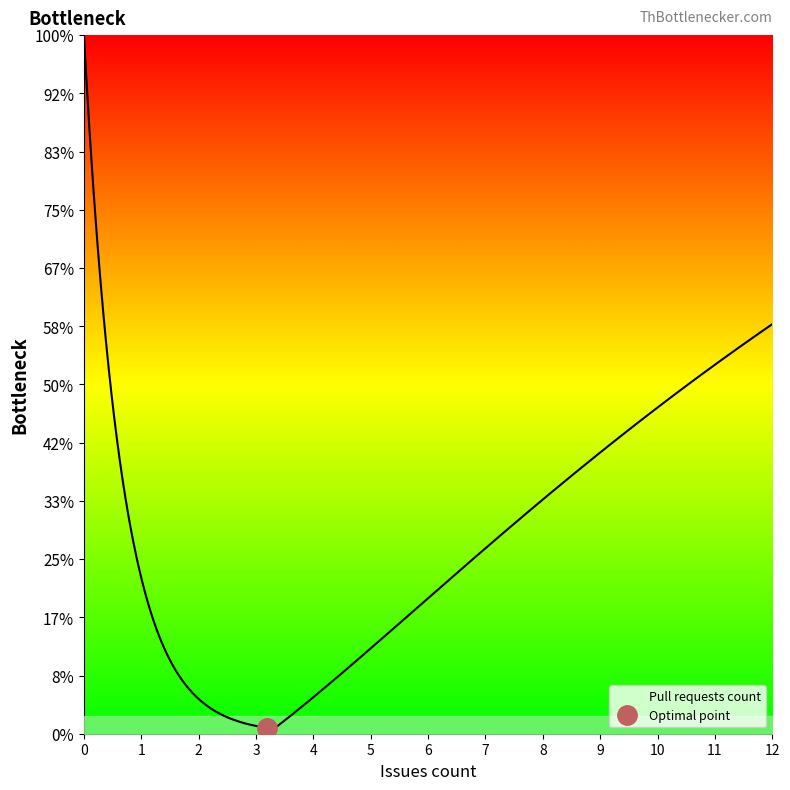

What is the label of the 10th point from the right?

3